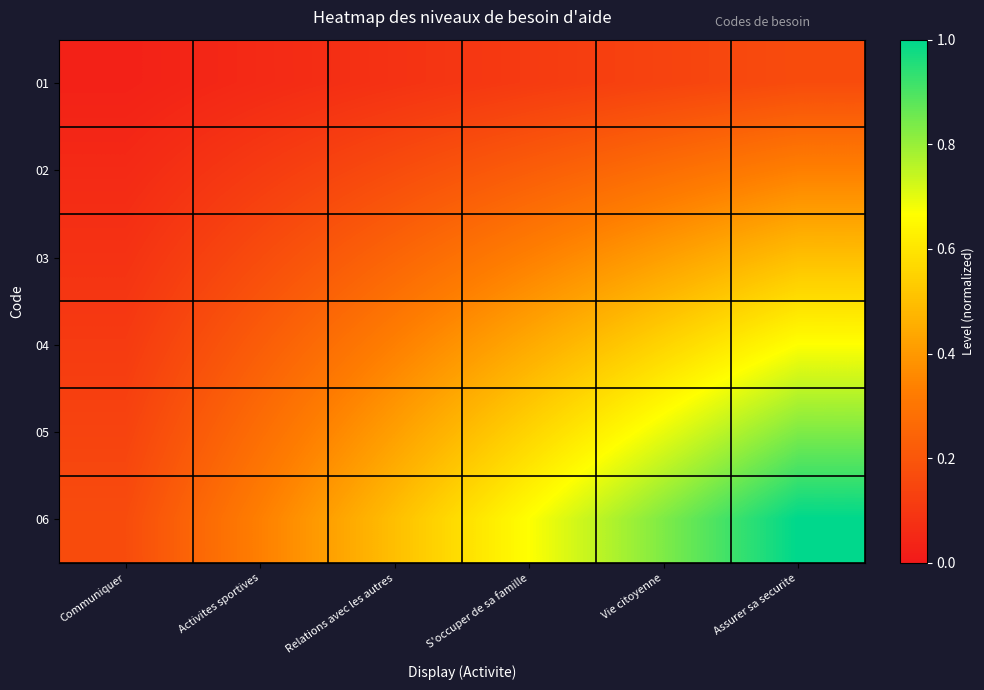

Which series has the largest range (max minus min)?

06